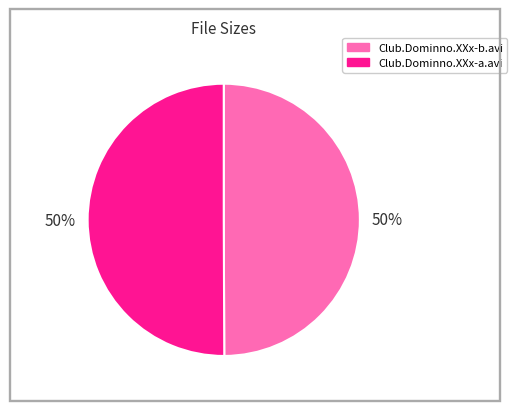

To the nearest percent, what portion does Club.Dominno.XXx-a.avi represent?

50%